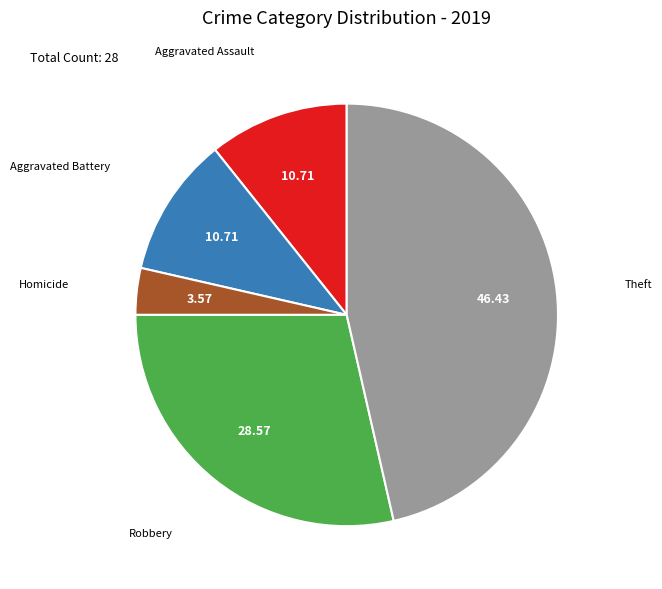

Does any single category account for the majority?

No